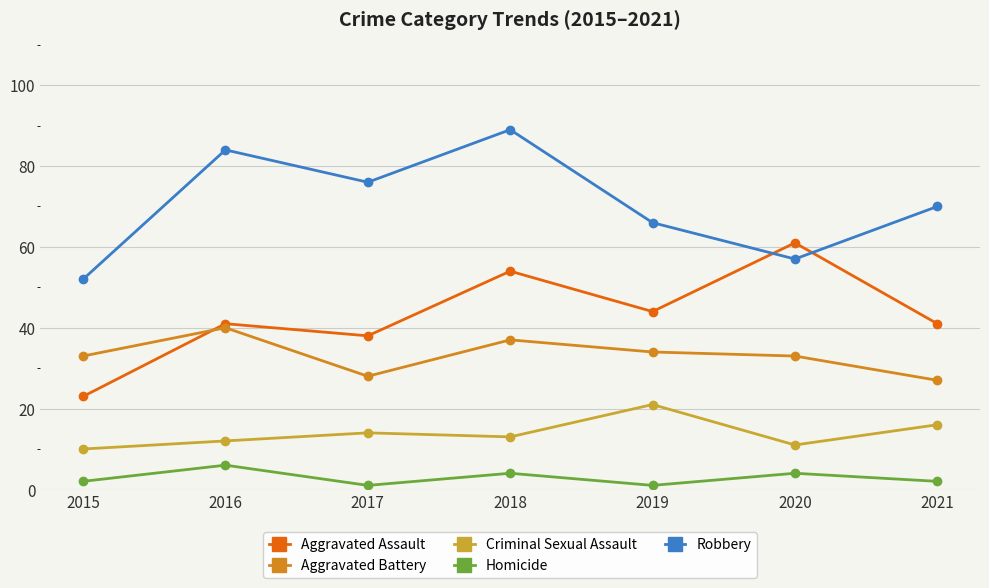

What is the difference between the maximum and minimum values in the Homicide series?

5